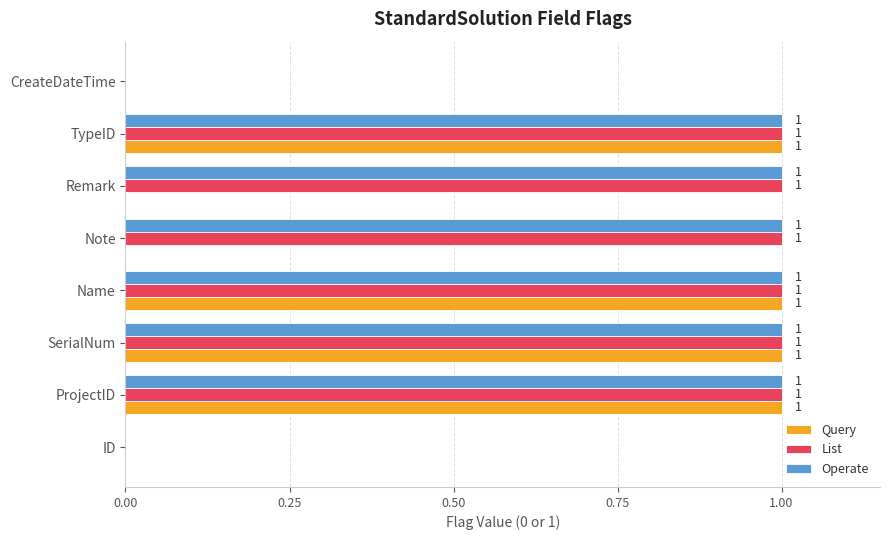

Is the value of Operate at CreateDateTime greater than the value of Query at Name?

No